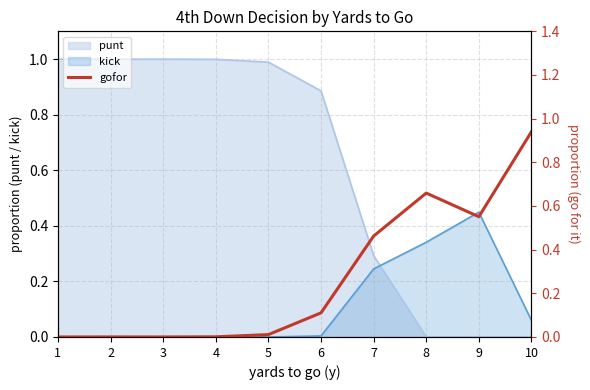

The chart shows a value of 0.9 at 9. True or false?

False